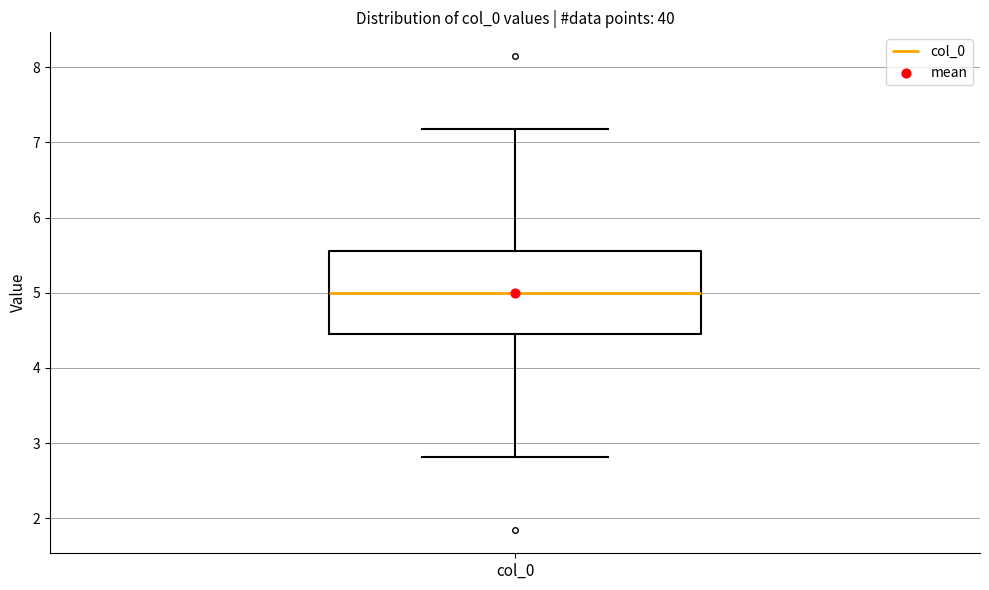

Where does the median line of the box for col_0 sit on the y-axis? The values are not printed on the chart, so give them approximately, as read against the axis.

5.0